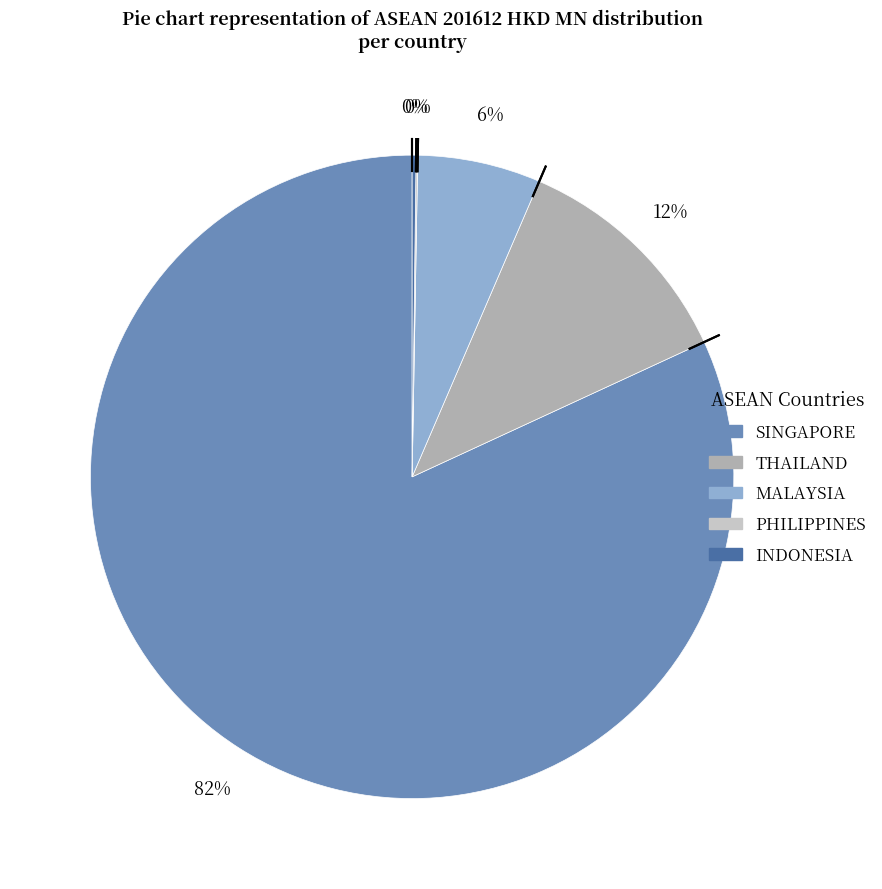

Which slice is the largest?

SINGAPORE